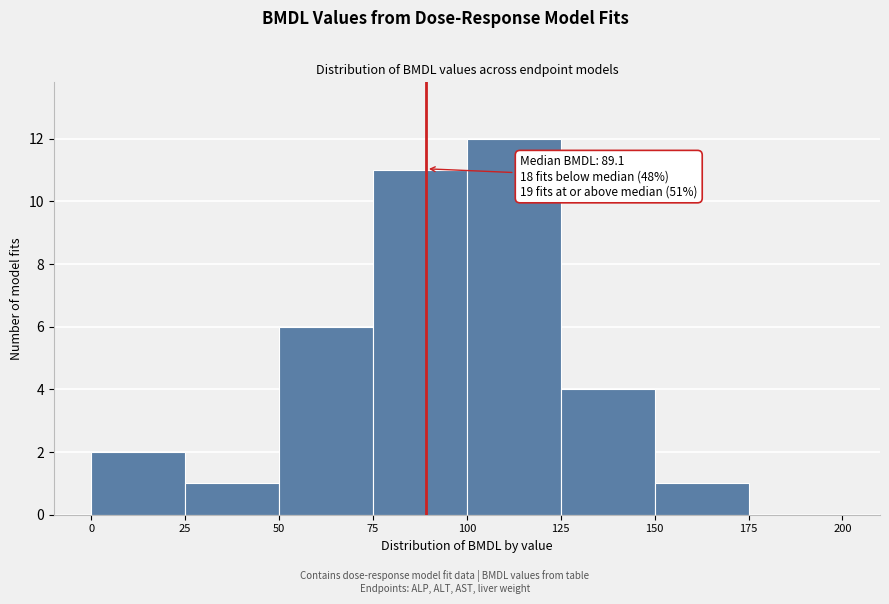

Over which range of the x-axis is the bar tallest?

100 to 125